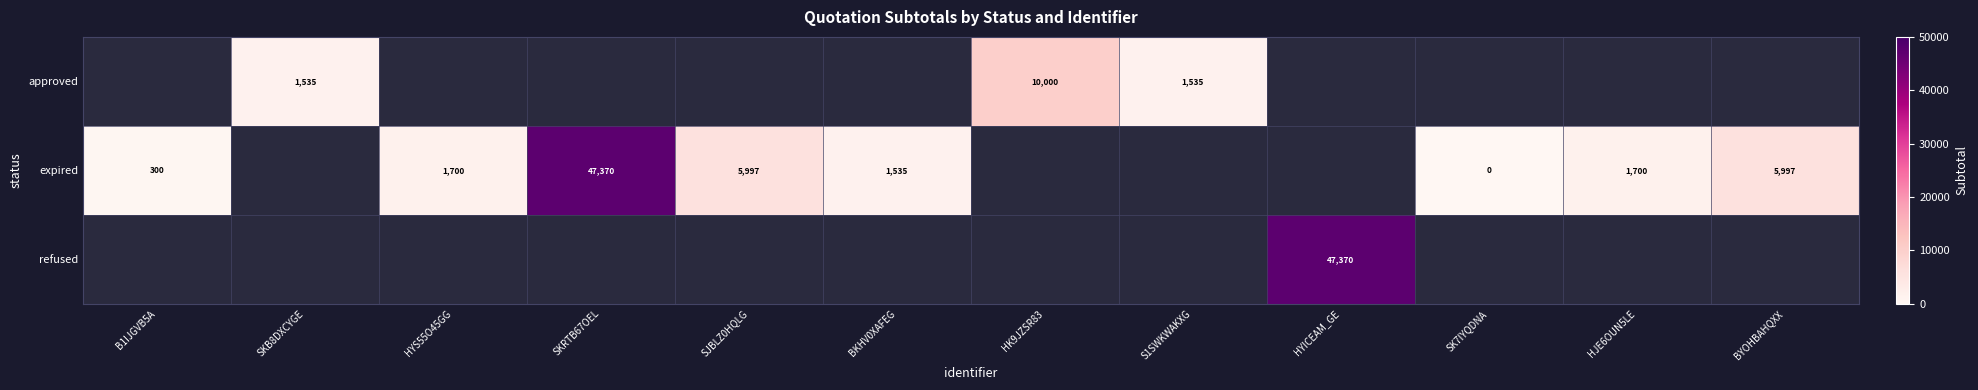

Between HJE6OUN5LE and BYOHBAHQXX, which series saw the biggest shift?

expired